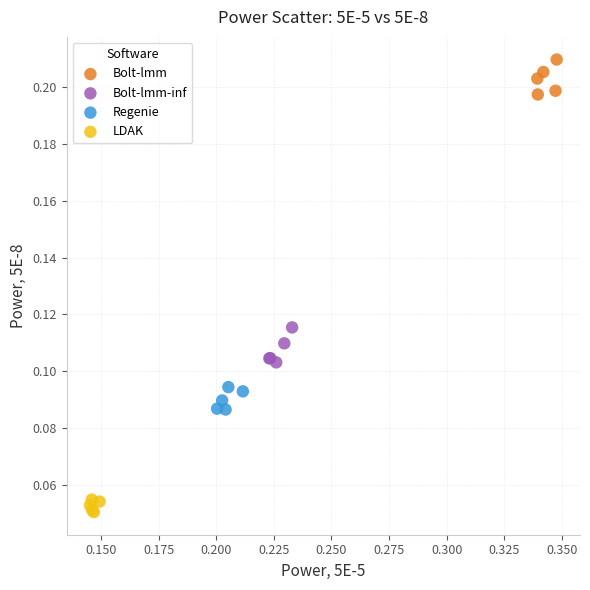

Which series contains the highest Y value?

Bolt-lmm